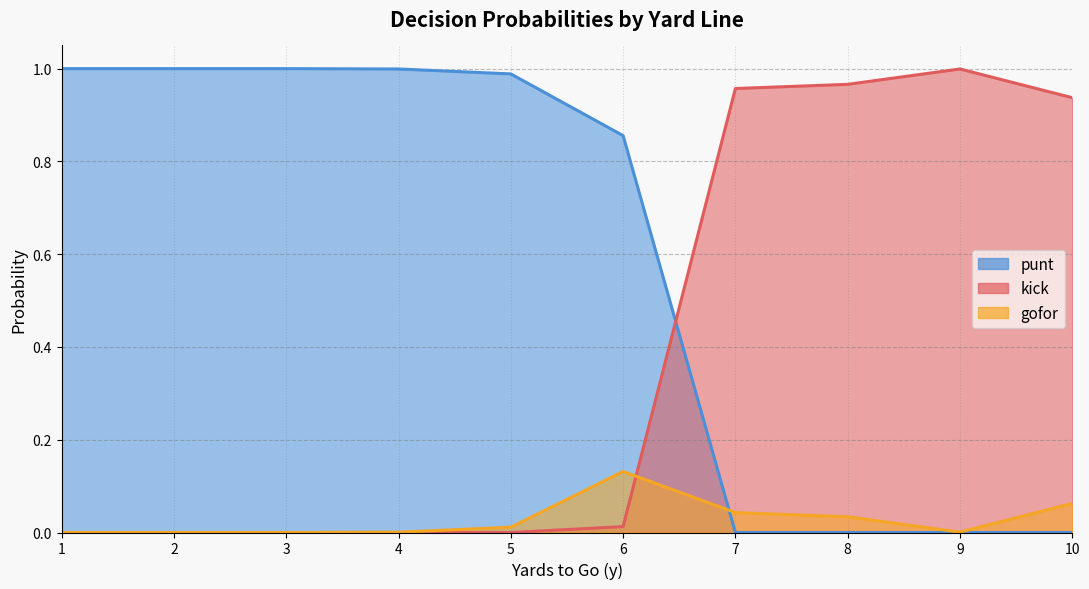

The value of gofor at 7 is 0.0. True or false?

False